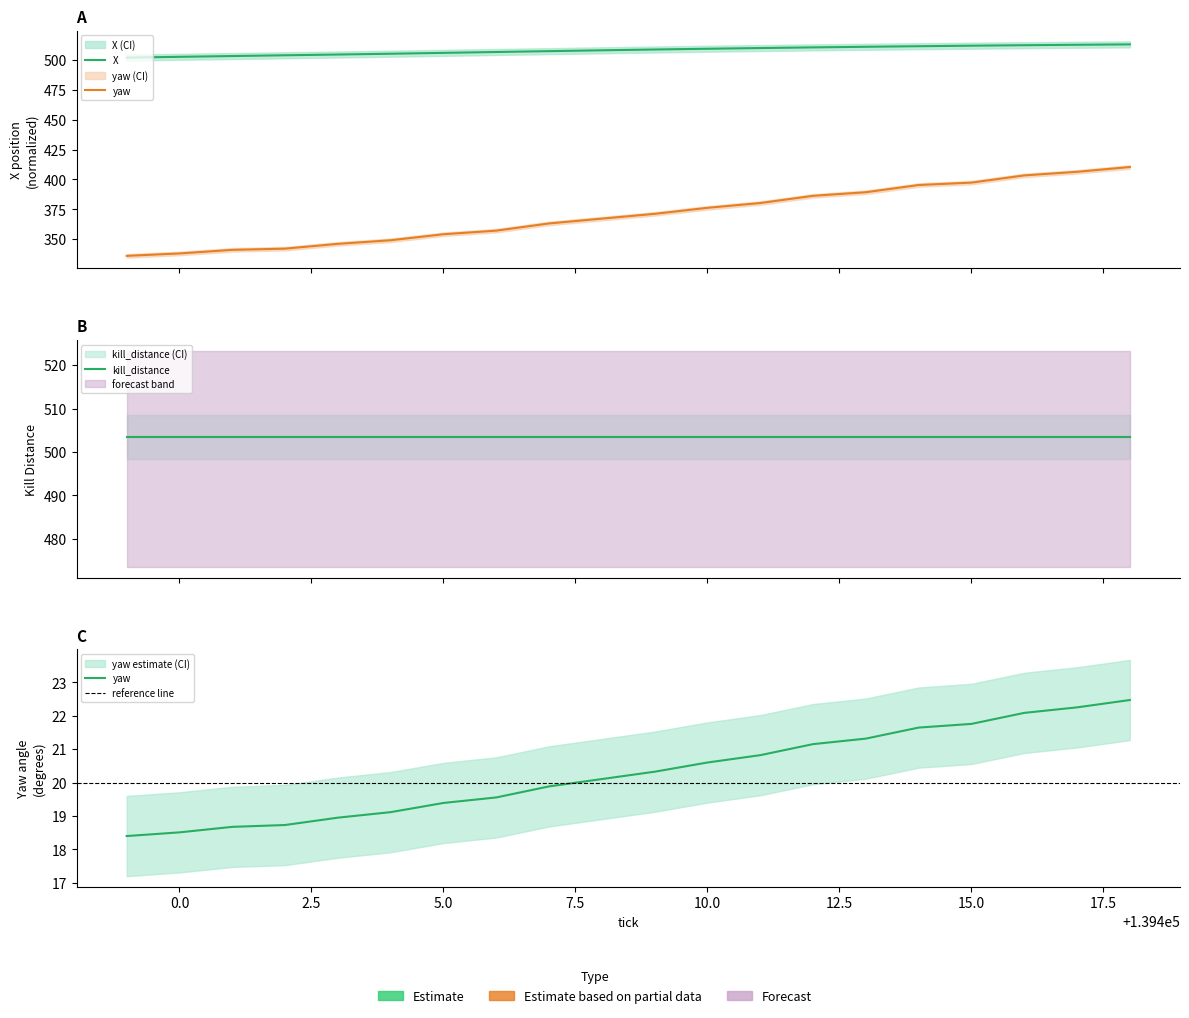

True or false: yaw has more than 1 interior local peaks.

False